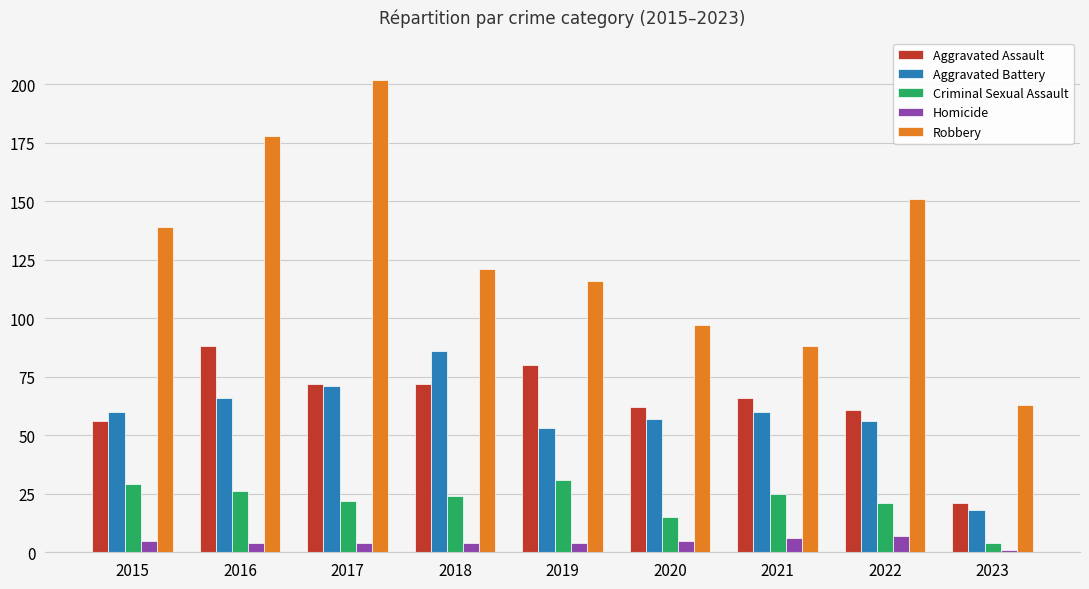

The Aggravated Assault series shows 104 at 2021. True or false?

False